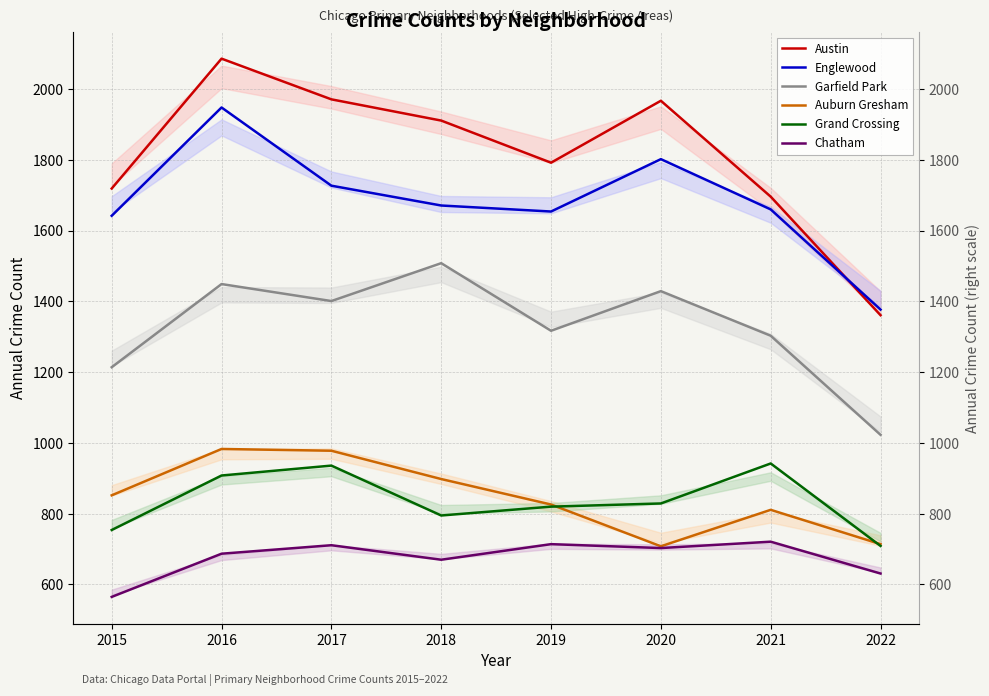

Reading left to right, extract all data points from this chart.

Austin: 1719	2086	1971	1911	1792	1967	1696	1361
Englewood: 1642	1948	1727	1671	1654	1802	1660	1377
Garfield Park: 1214	1449	1401	1508	1317	1429	1303	1023
Auburn Gresham: 852	983	978	898	826	708	811	714
Grand Crossing: 754	908	936	795	820	829	942	709
Chatham: 565	687	711	670	714	703	721	631